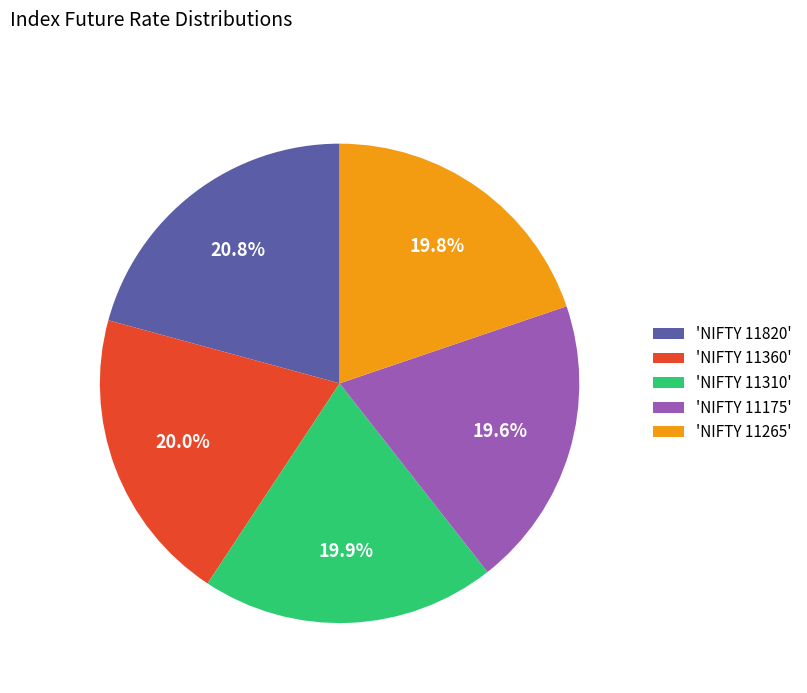

Is there a majority slice in this chart?

No